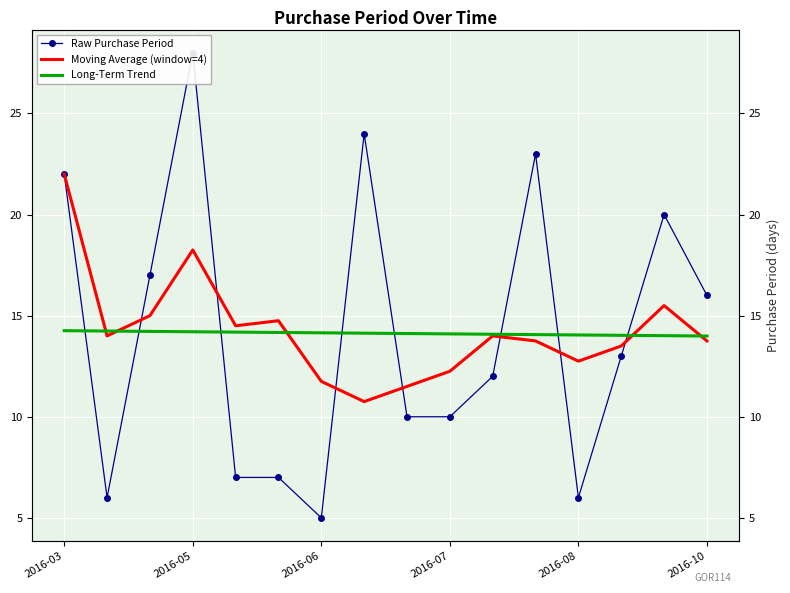

The Moving Average (window=4) series shows 6.1 at 2016-07. True or false?

False